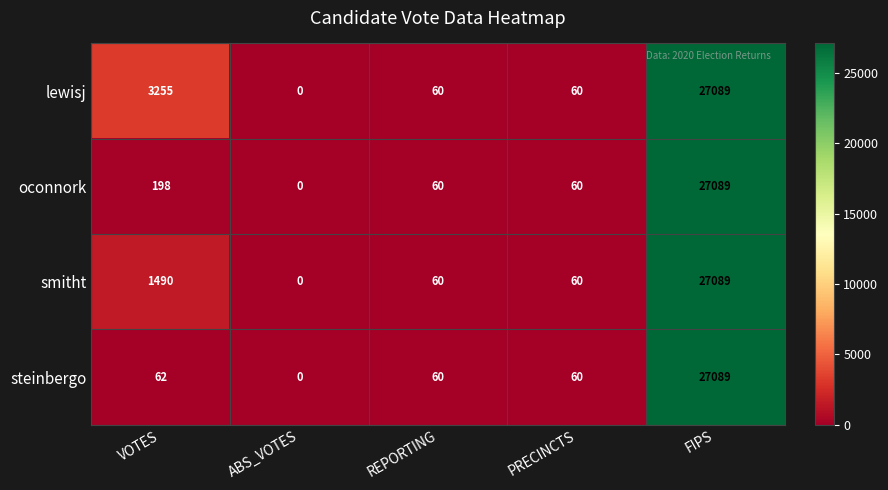

At which category is the sum across all series the highest?

FIPS